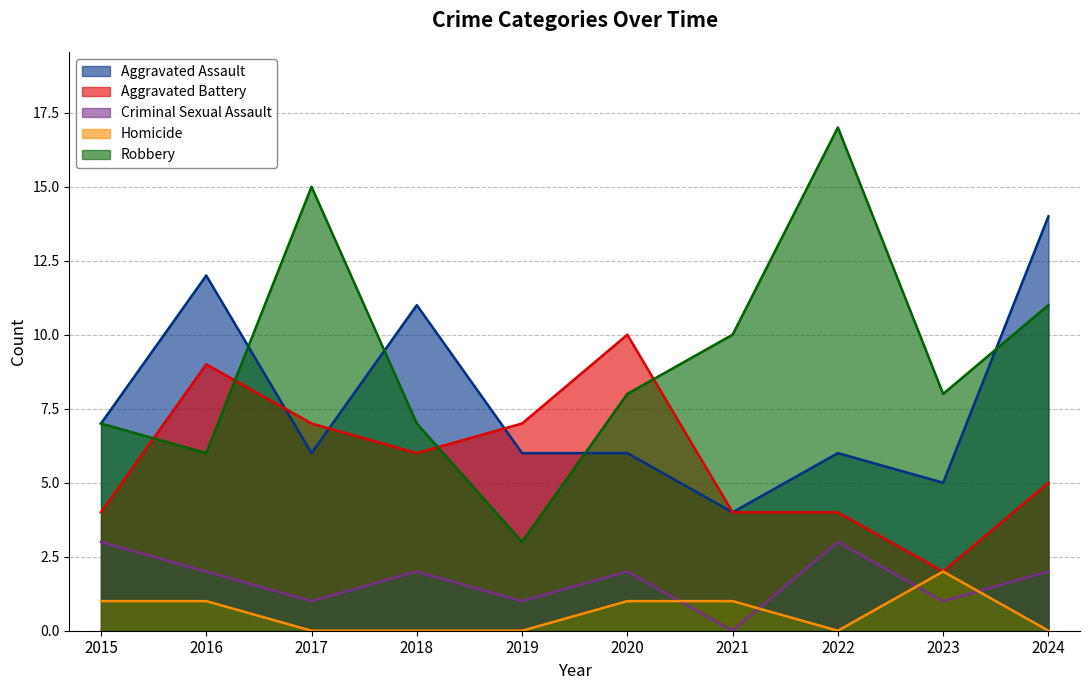

Is the value of Aggravated Assault at 2021 greater than the value of Aggravated Battery at 2015?

No